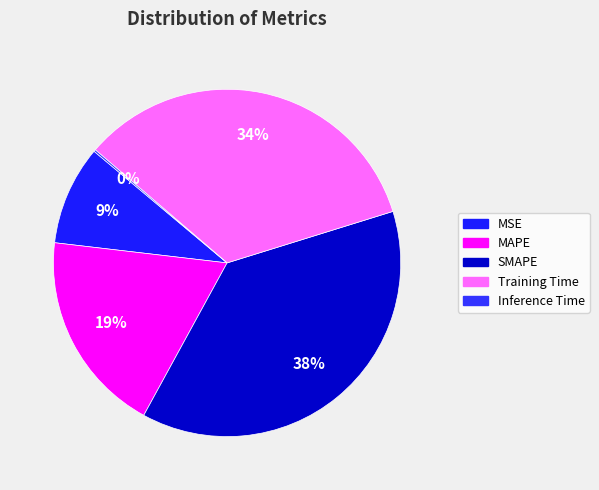

To the nearest percent, what is the combined percentage of Inference Time and MAPE?

19%